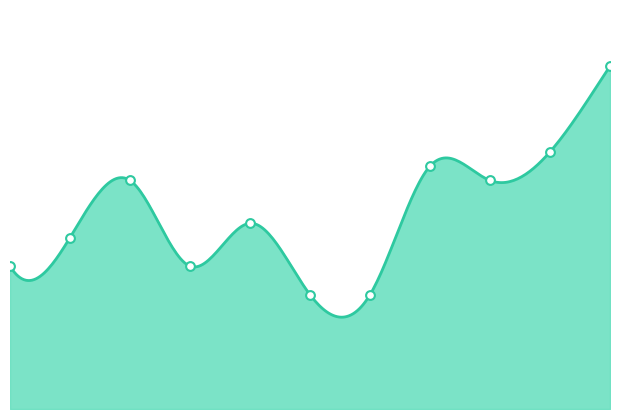

Which has a higher value, 2024 or 2016?

2024